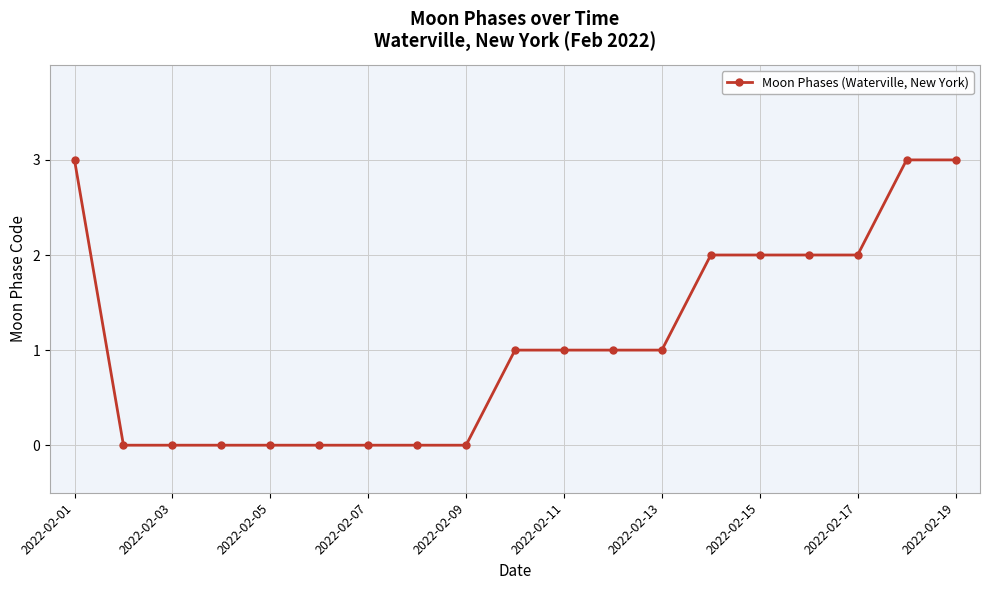

What is the difference between the second highest and second lowest values?

3